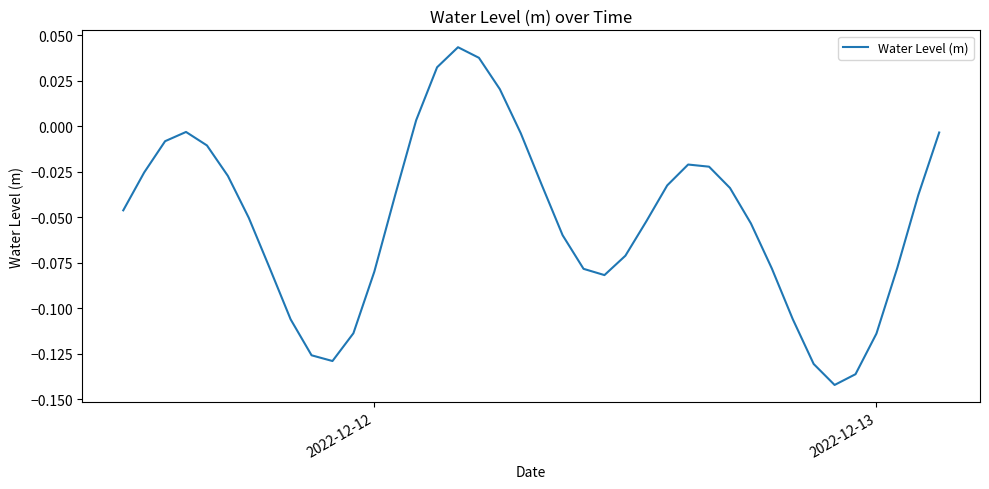

How many negative values are there?

35